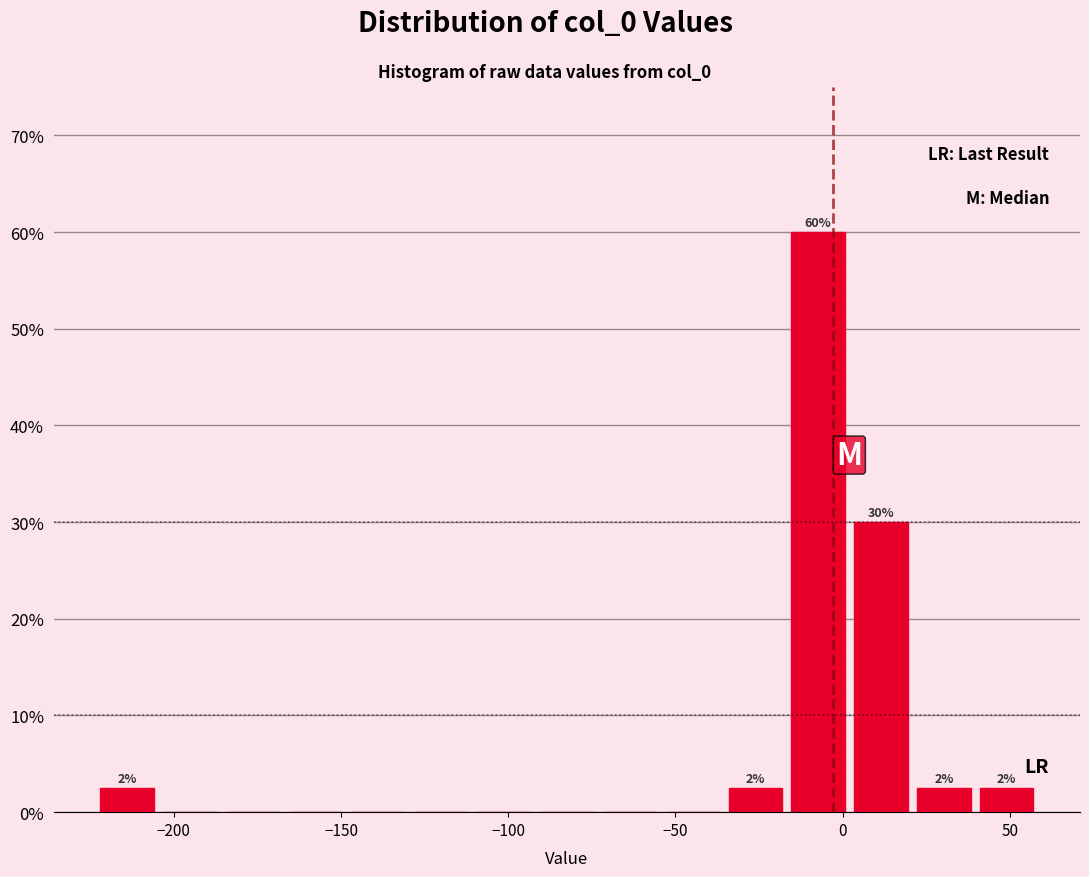

Read against the x-axis, roughly where is the centre of the tallest bar?

-5